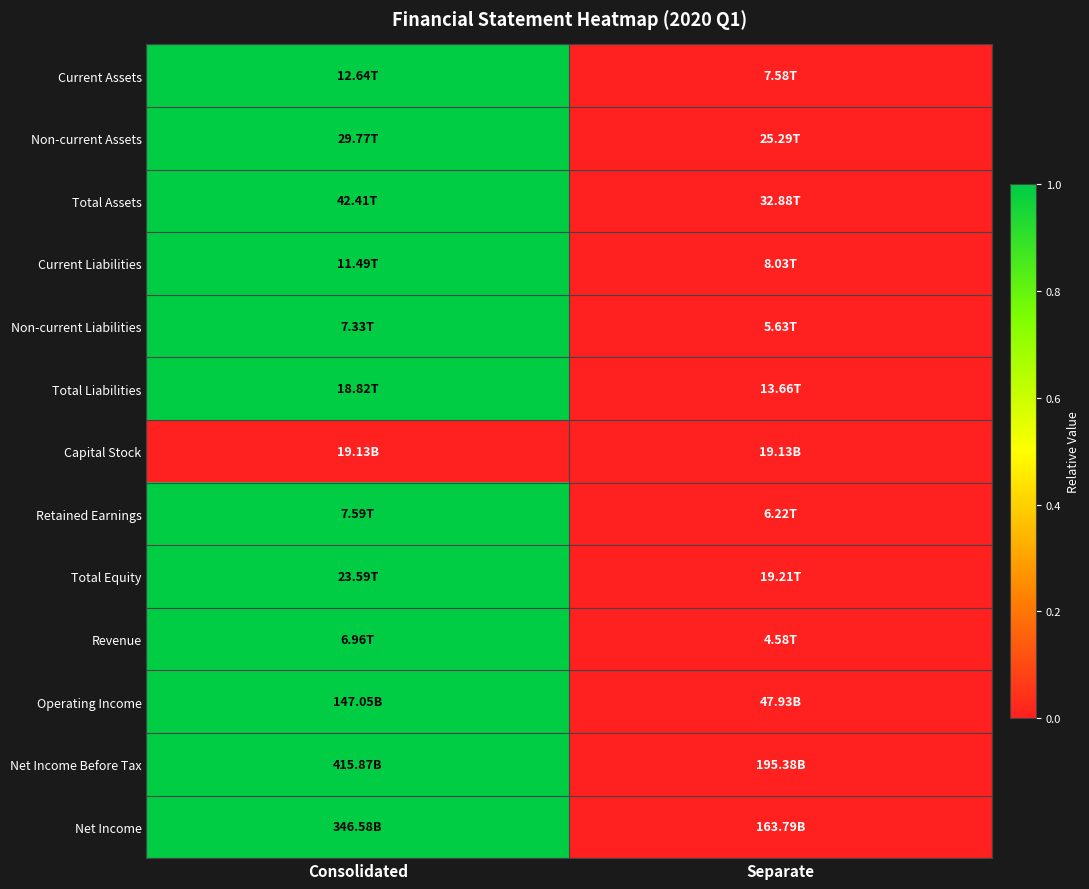

At which category is the sum across all series the highest?

Consolidated